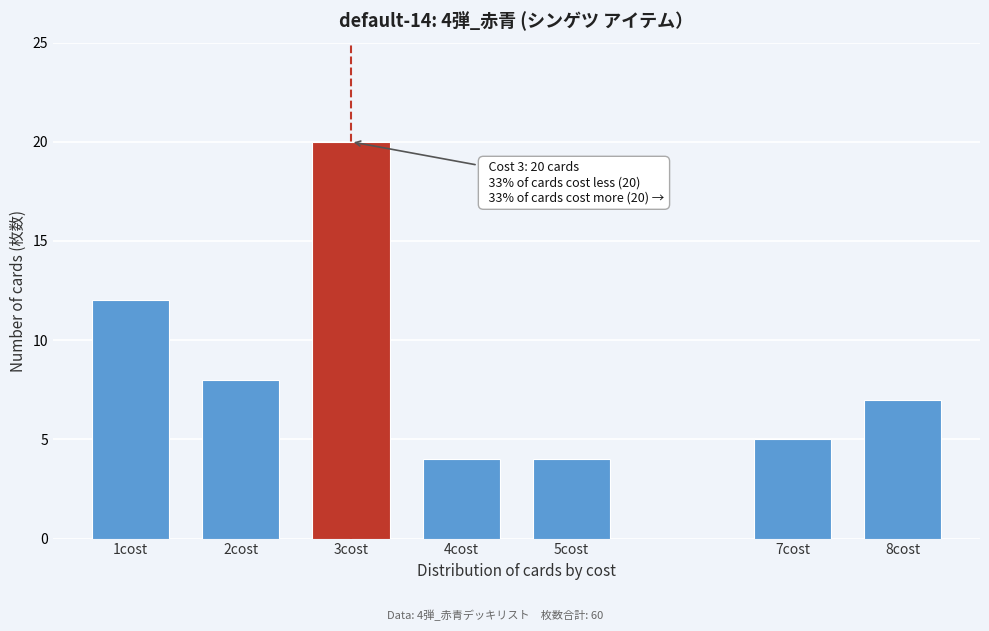

Reading left to right, list all the values displayed in this chart.

12	8	20	4	4	5	7